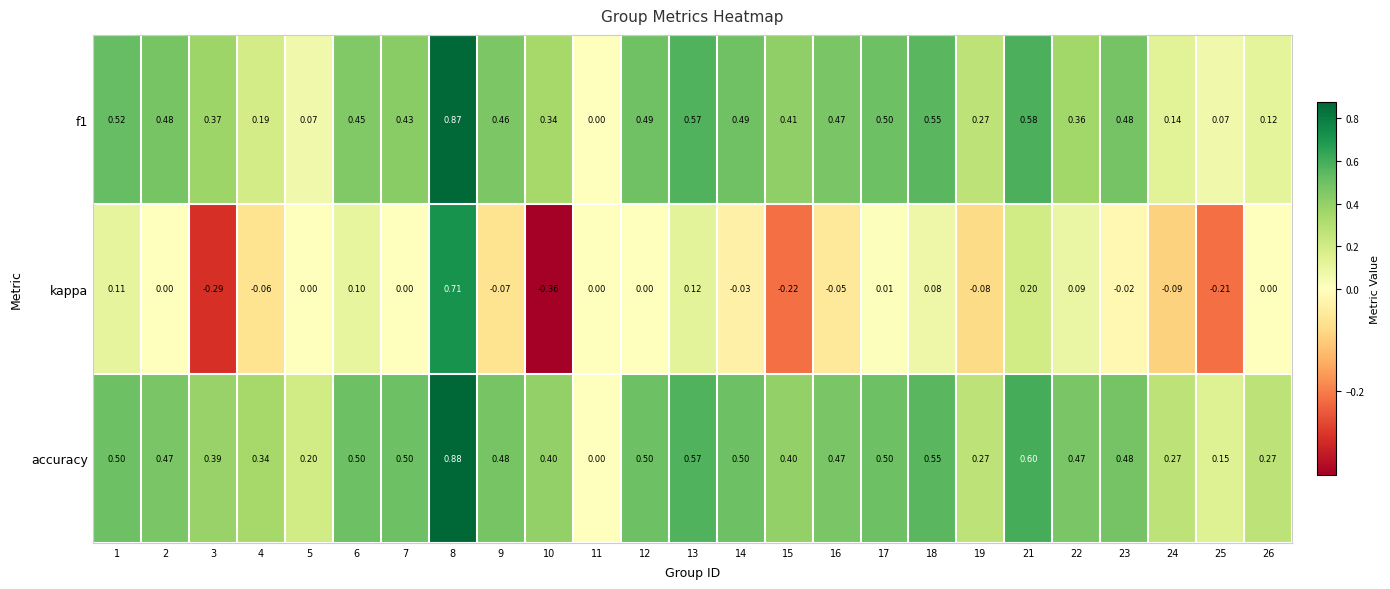

Which series changed the most between 1 and 23?

kappa